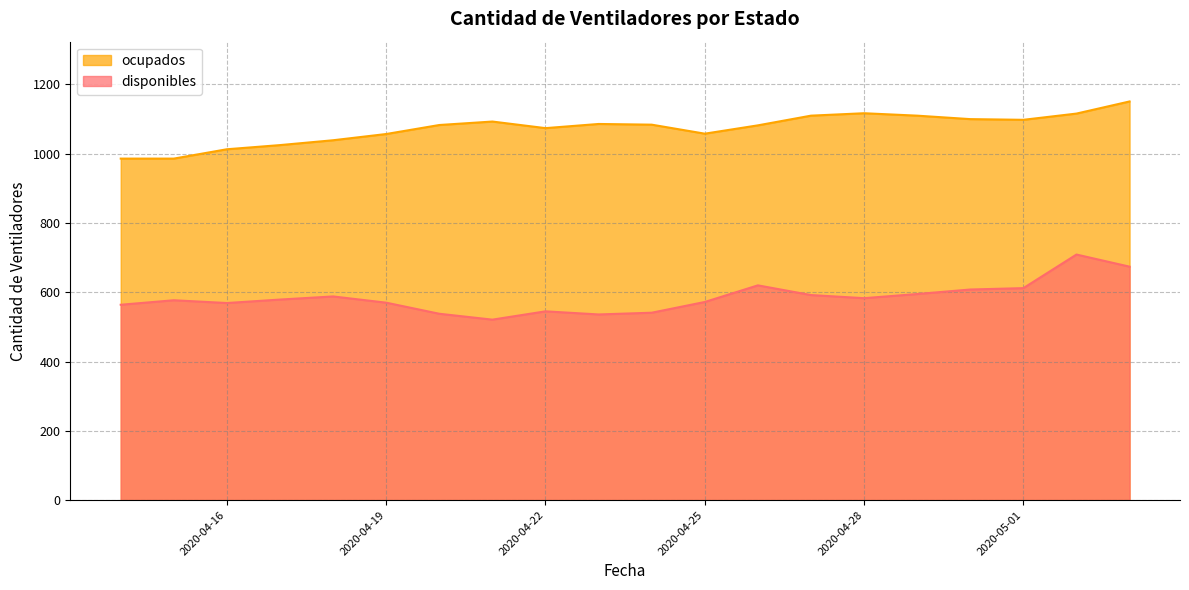

In disponibles, how many points are lower than both neighbors (excluding endpoints)?

4